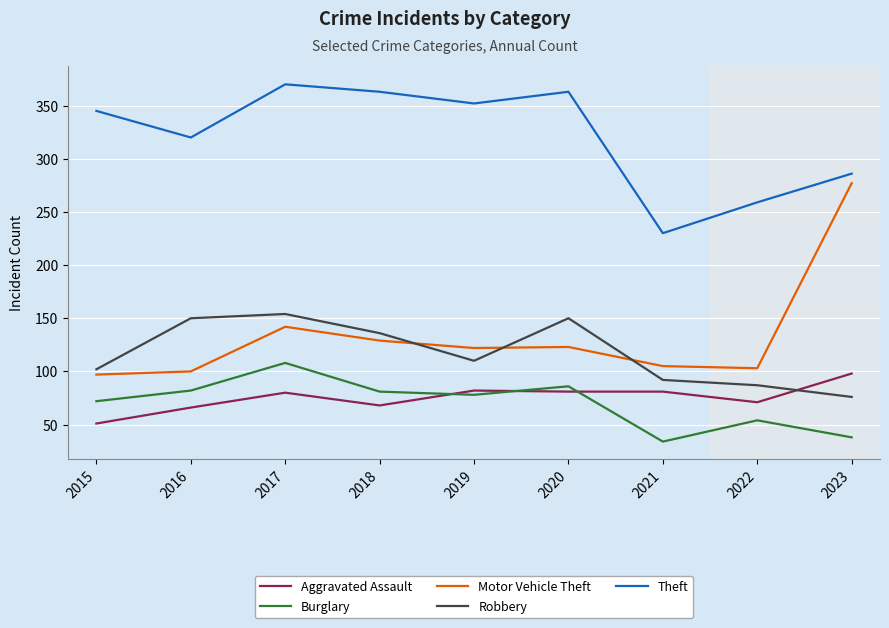

Which category has the lowest value in the Theft series?

2021